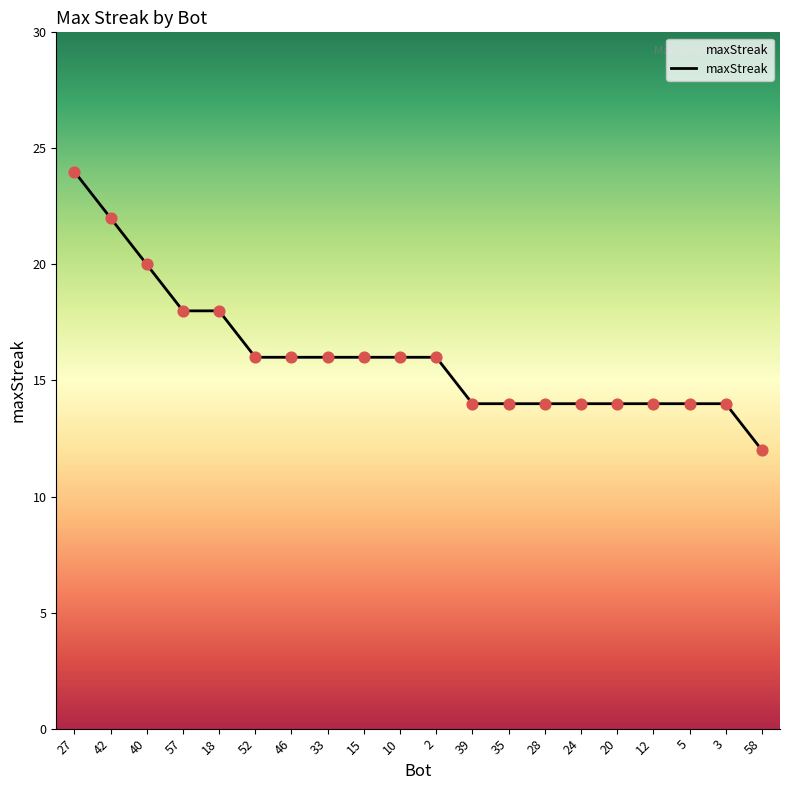

Approximately how many times larger is the value at 57 compared to 5?

1.3